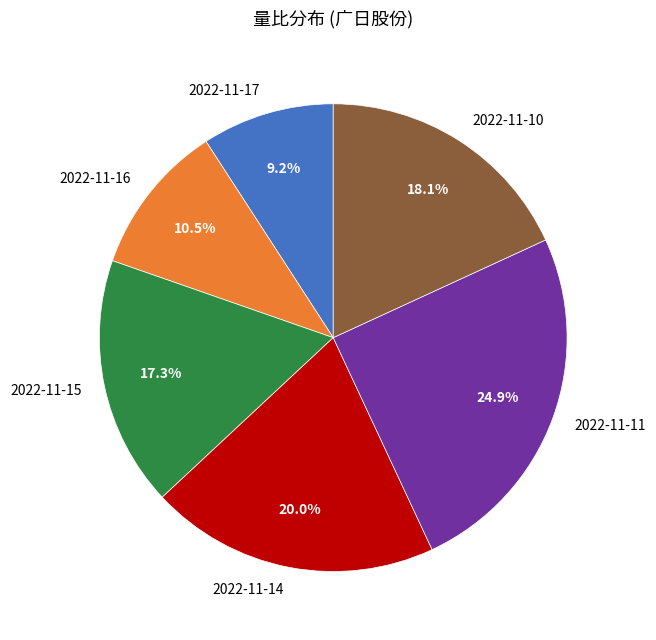

Which slice is the largest?

2022-11-11